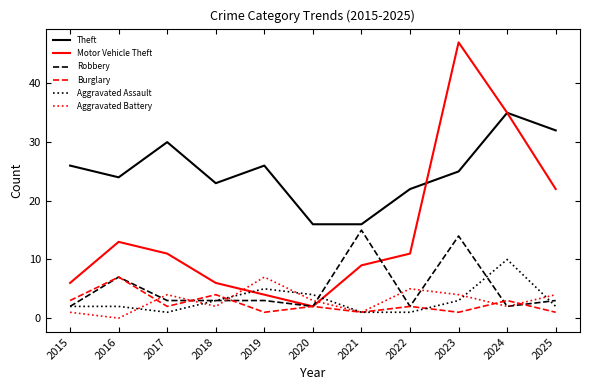

What are all the series names shown in the legend?

Theft, Motor Vehicle Theft, Robbery, Burglary, Aggravated Assault, Aggravated Battery